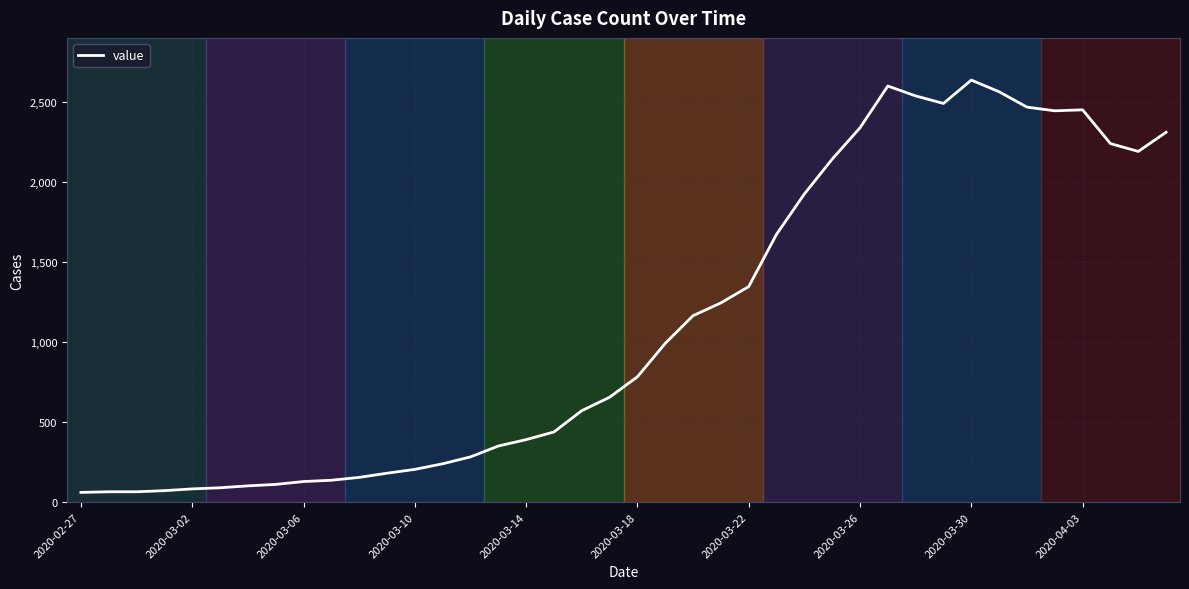

What is the smallest value displayed?

61